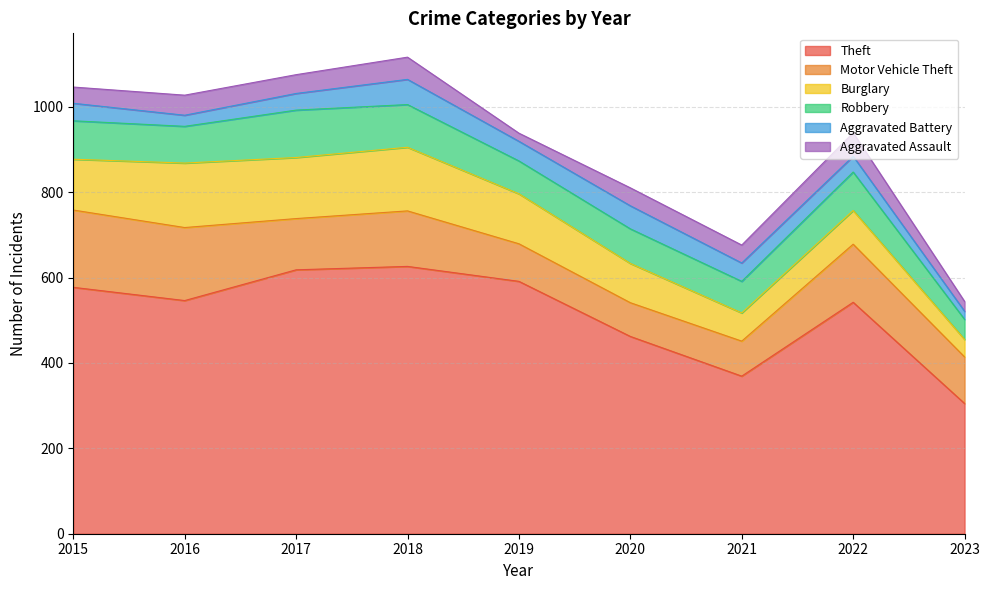

How many data points in Aggravated Battery are less than 41?

4